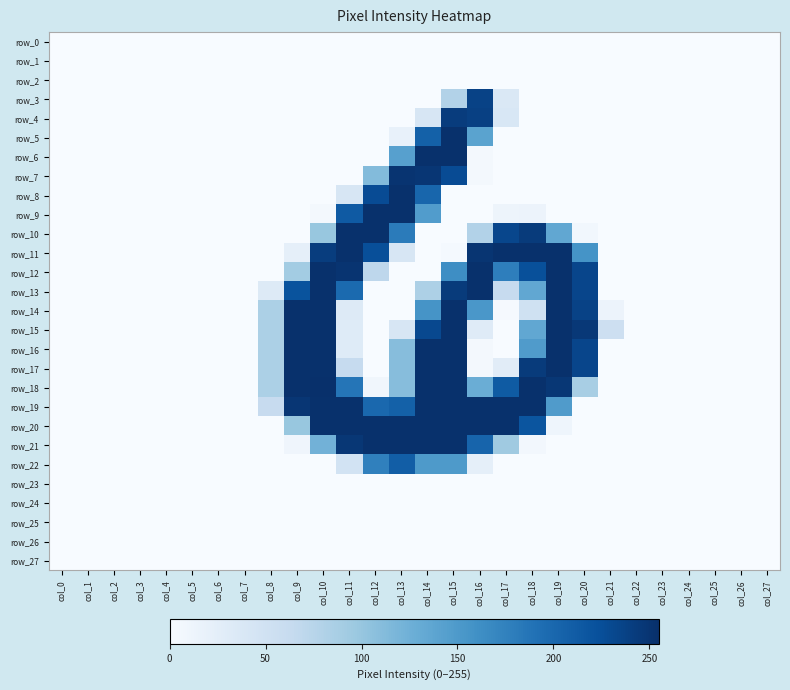

At which category does the chart reach its minimum across all series?

col_0